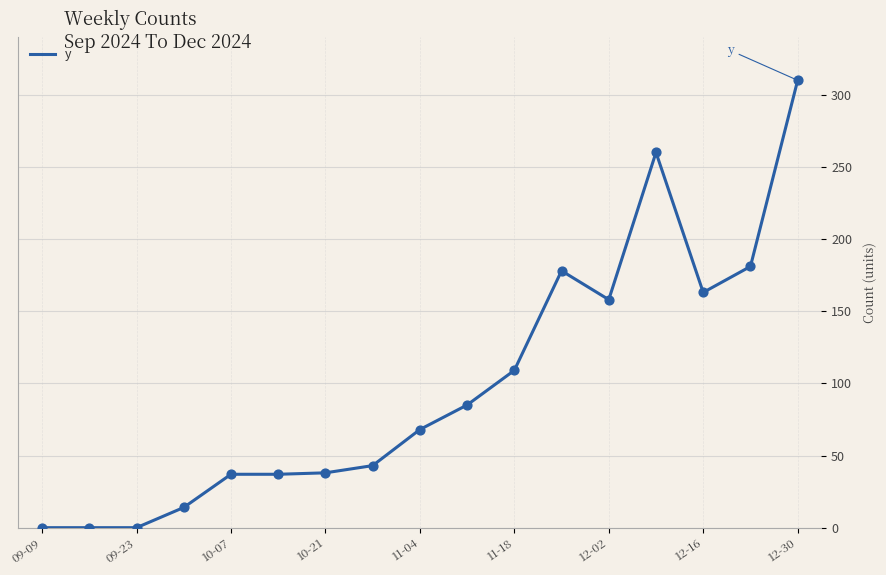

What is the greatest value displayed?

310